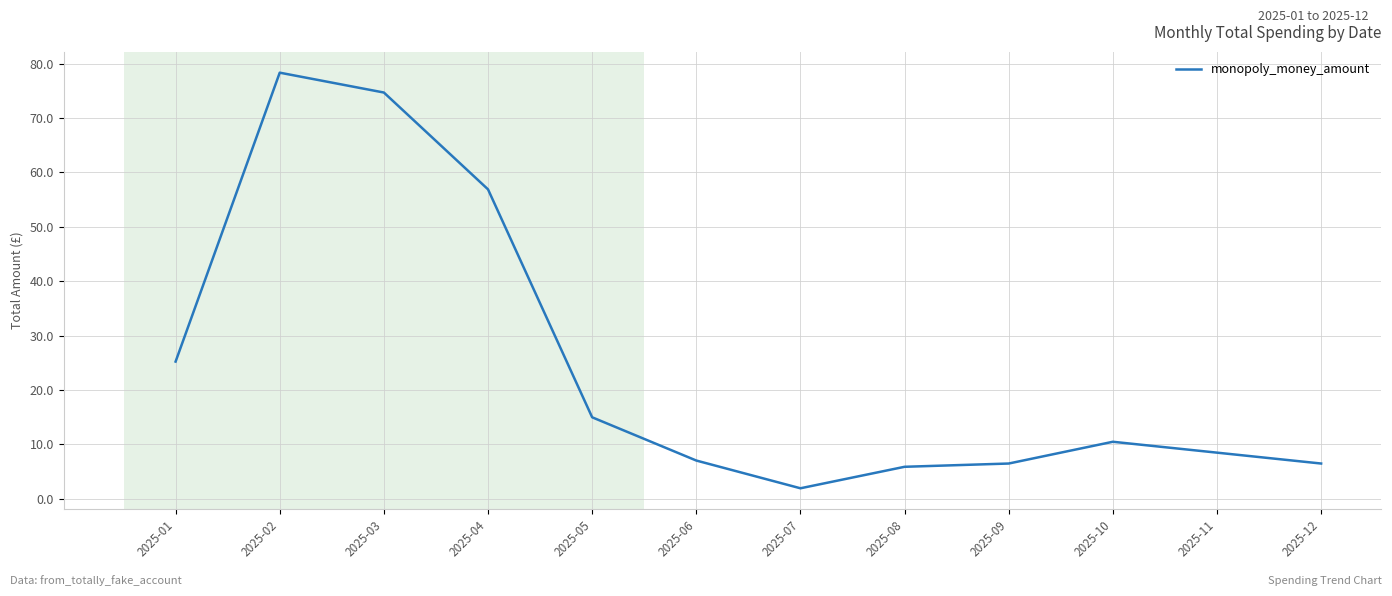

At which label is the value closest to 40?

2025-01